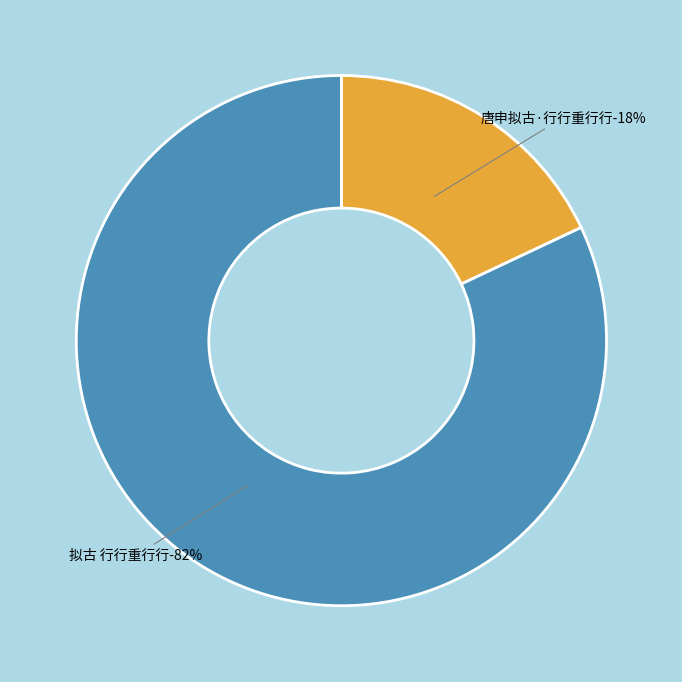

Combined, do 拟古 行行重行行 and 唐申拟古·行行重行行 account for over 50%?

Yes